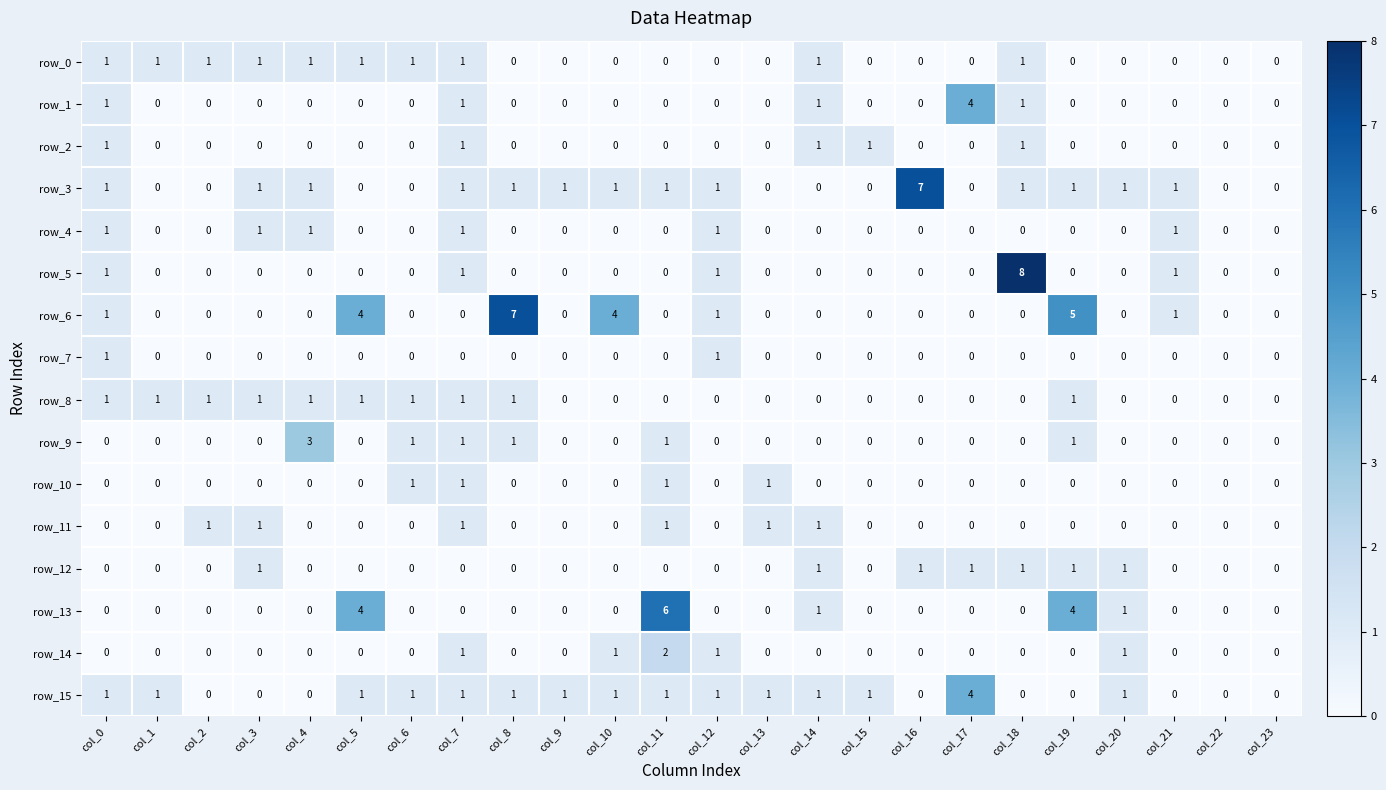

Is it true that row_6 equals -3 at col_3?

False